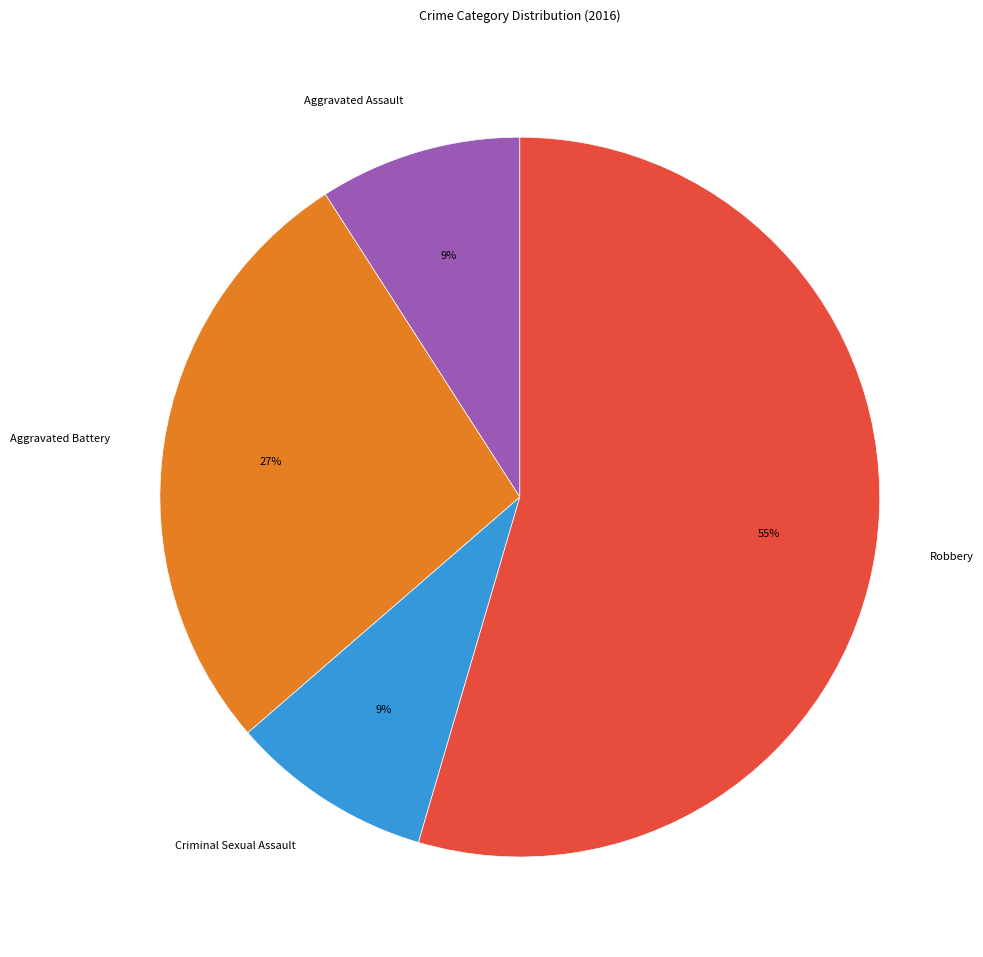

The Robbery slice represents 55% of the pie. True or false?

True